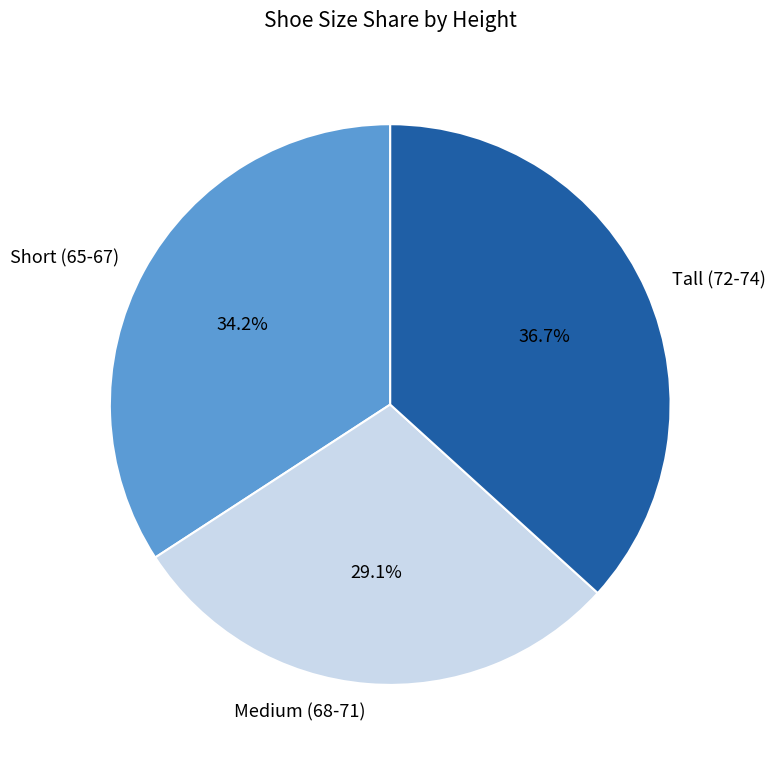

To the nearest percent, what is the difference between the largest and smallest slice percentages?

8%